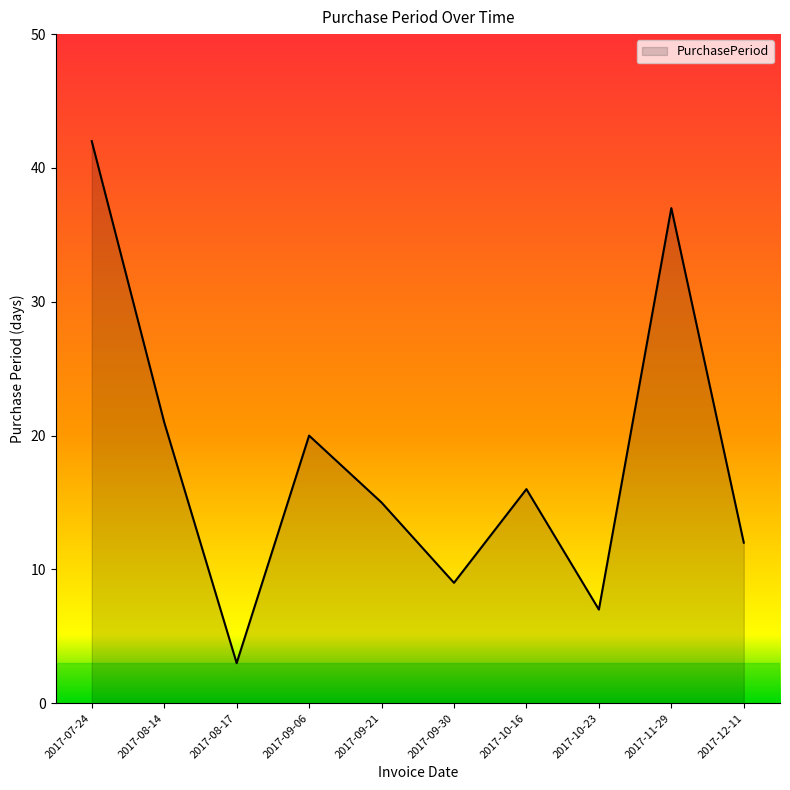

What is the ratio of the value at 2017-09-21 to the value at 2017-07-24?

0.4